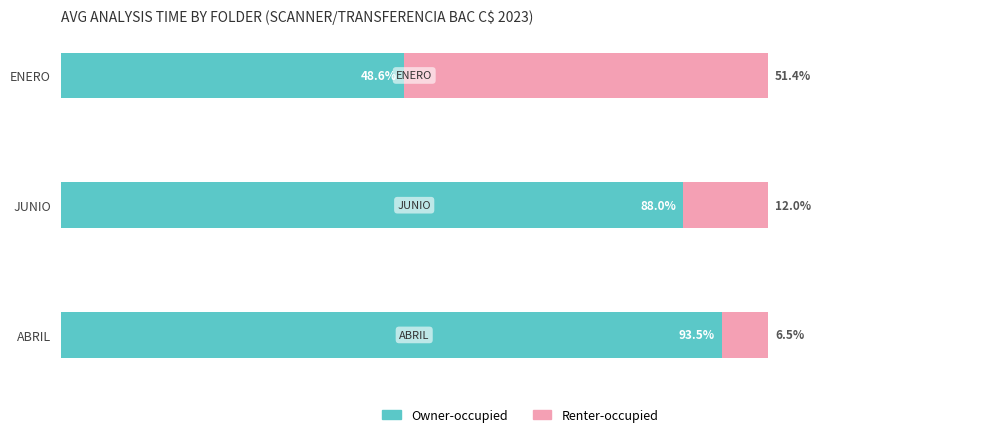

What are all the series names shown in the legend?

Owner-occupied, Renter-occupied